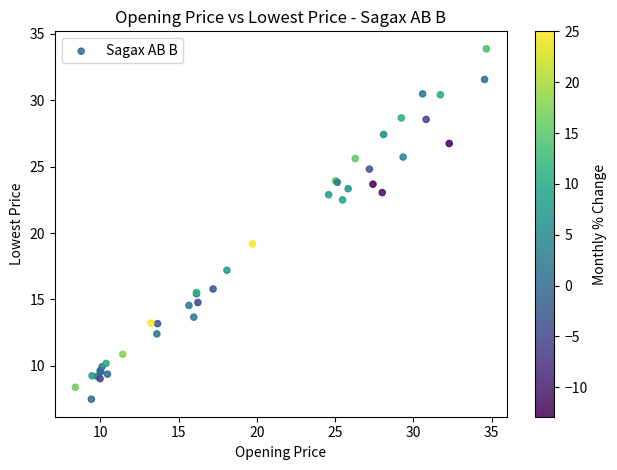

What Y value in the scatter plot is closest to 20?

19.2